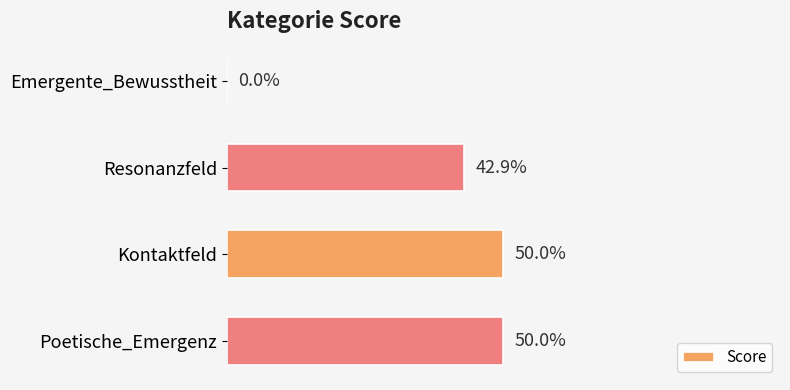

How many values are between 0 and 1?

4